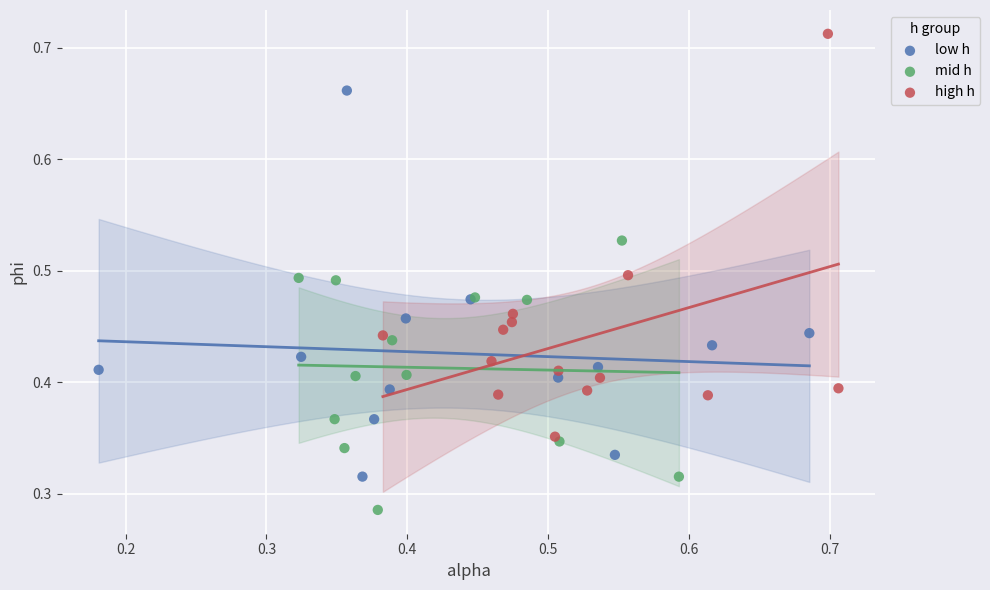

Which series contains the highest Y value?

high h